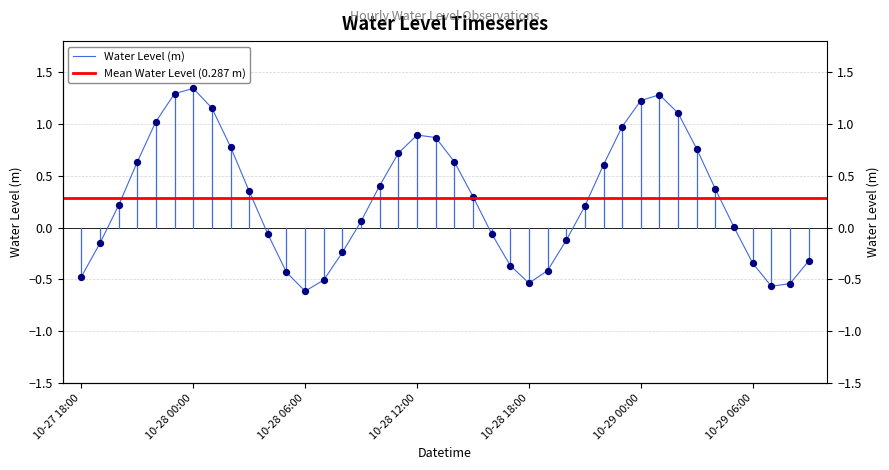

What is the change in value from 2025-10-28 00:00 to 2025-10-29 07:00?

-1.9